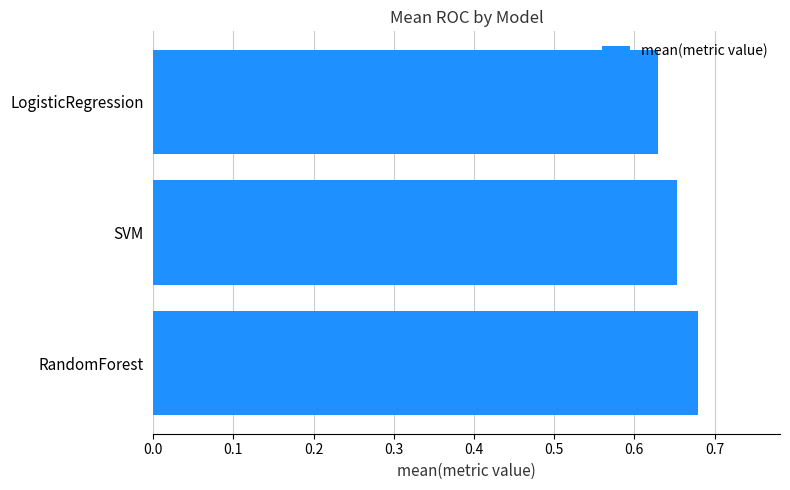

List the labels in order of value, largest first.

RandomForest, SVM, LogisticRegression